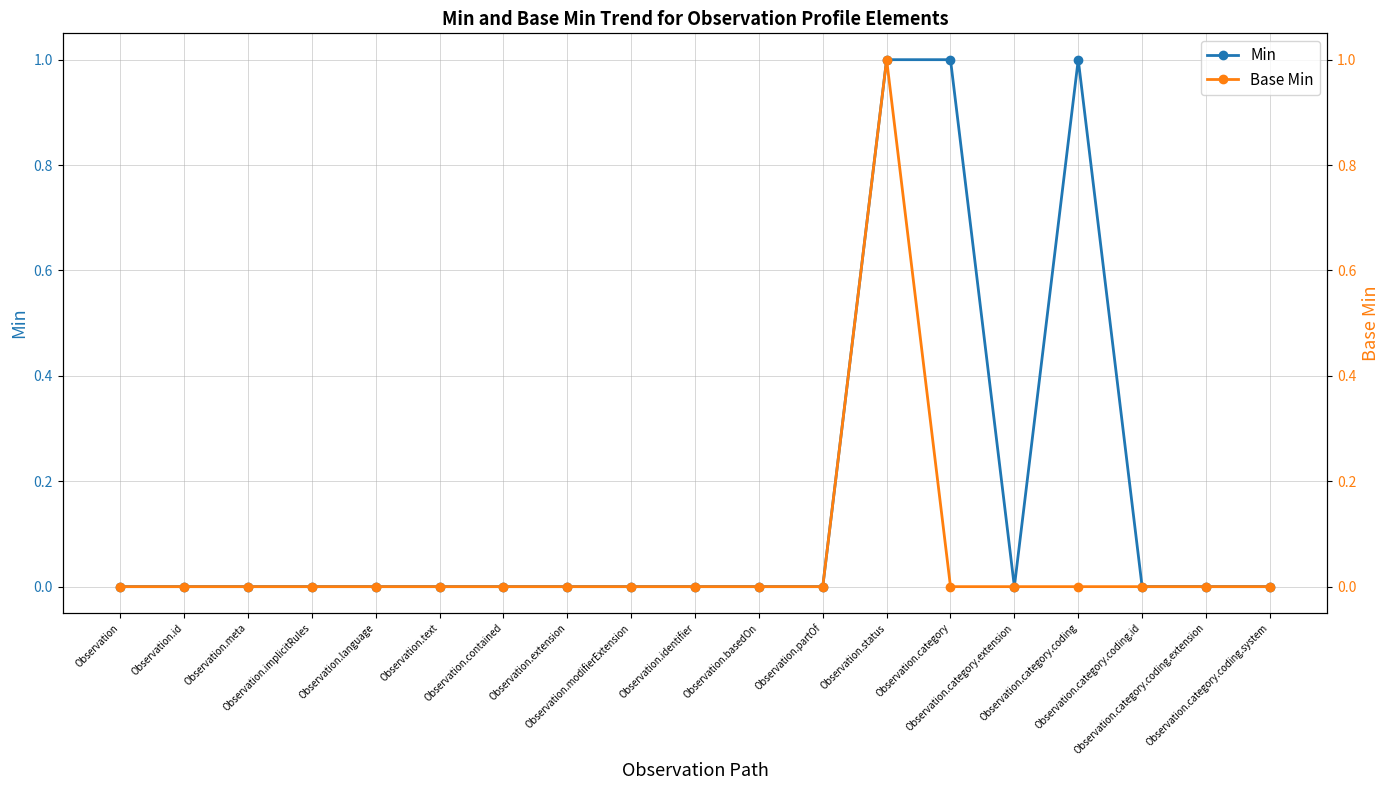

True or false: Base Min and Min intersect in this chart.

False